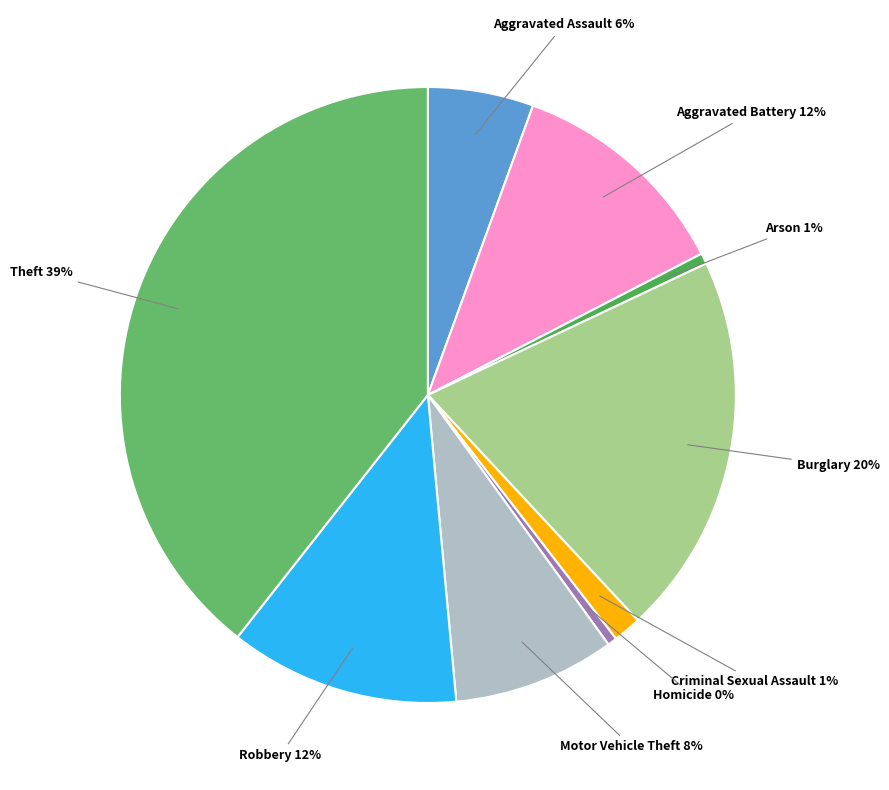

How many slices are in this pie chart?

9